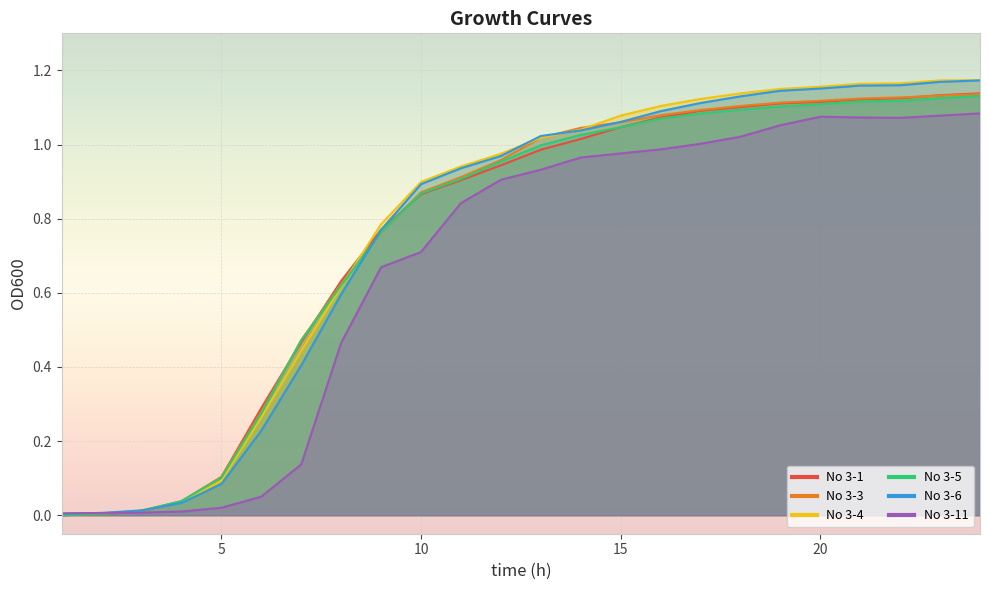

What is the value of the No 3-5 point at the 12th from the left?

1.0